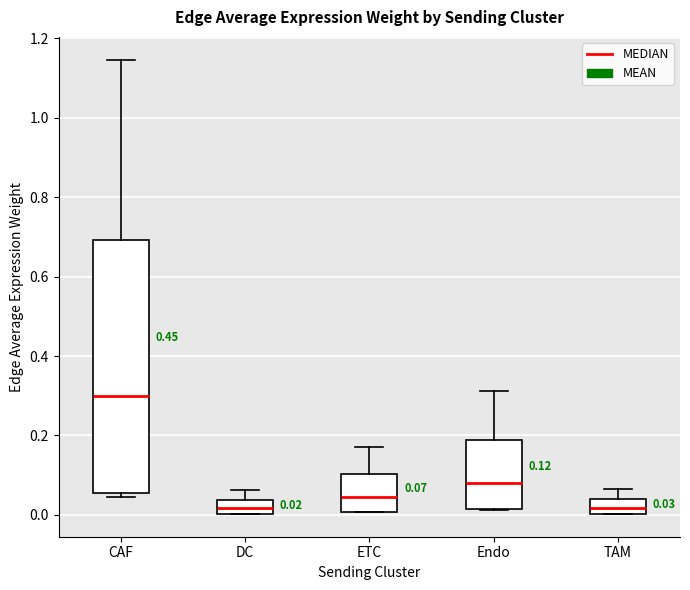

Which box's median line is the highest?

CAF